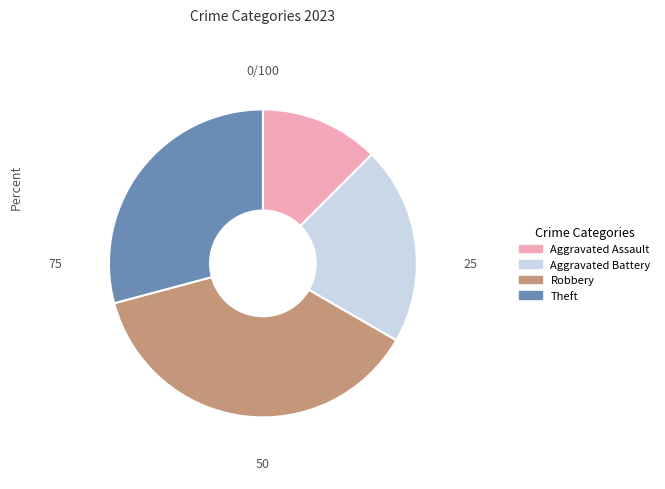

Between Aggravated Battery and Robbery, which is larger?

Robbery